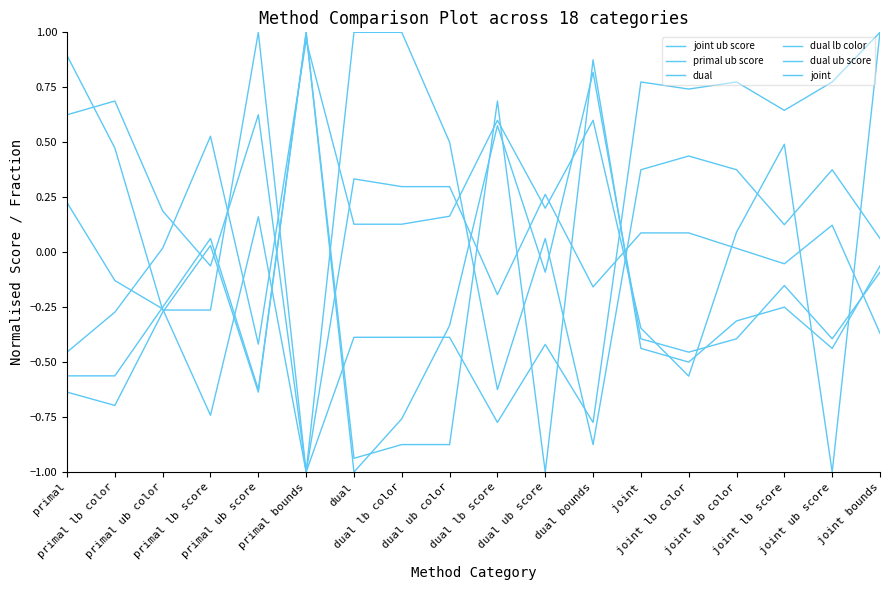

Which series ends up on top after the final intersection of joint and primal ub score?

joint